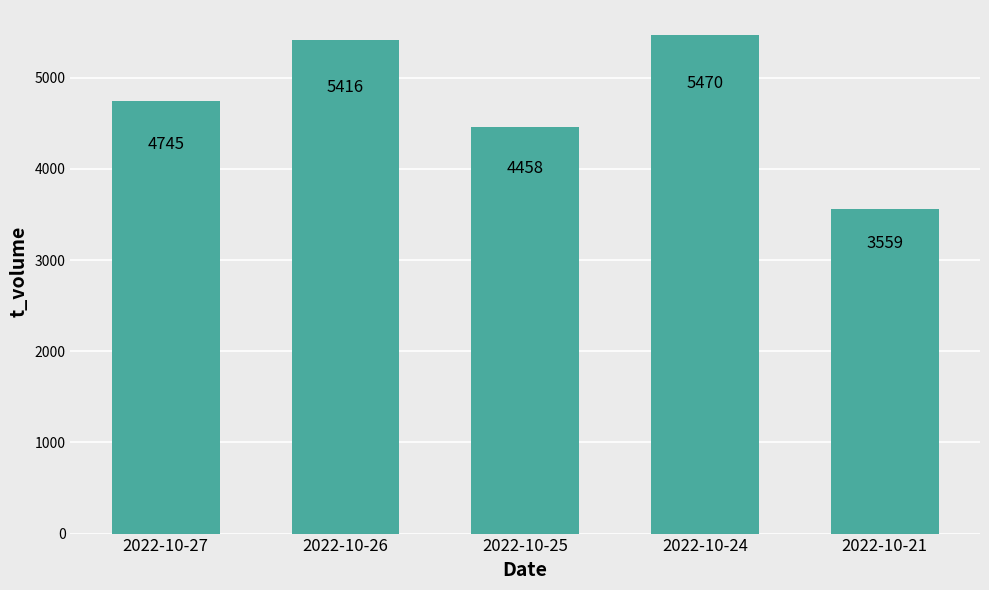

List the labels in order of value, largest first.

2022-10-24, 2022-10-26, 2022-10-27, 2022-10-25, 2022-10-21